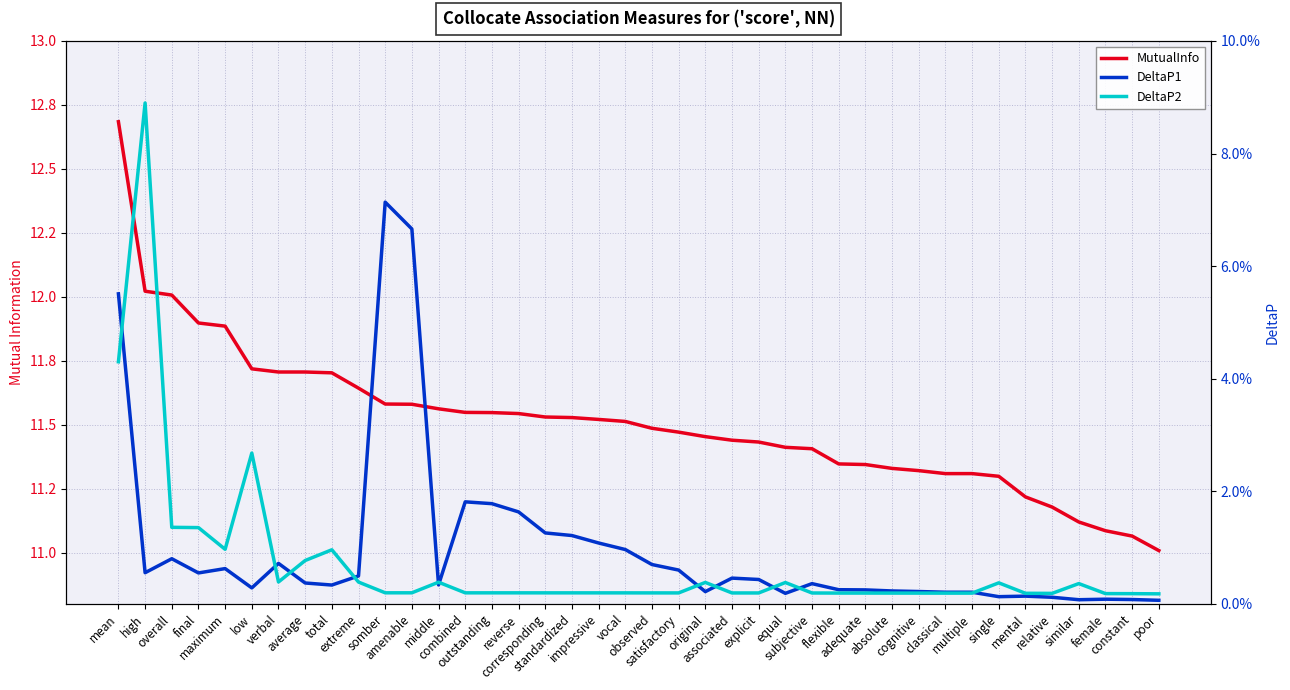

List the labels in order of DeltaP2 value, largest first.

high, mean, low, overall, final, maximum, total, average, verbal, extreme, middle, original, equal, single, similar, somber, amenable, combined, outstanding, reverse, corresponding, standardized, impressive, vocal, observed, satisfactory, associated, explicit, subjective, flexible, adequate, absolute, cognitive, classical, multiple, mental, relative, female, constant, poor